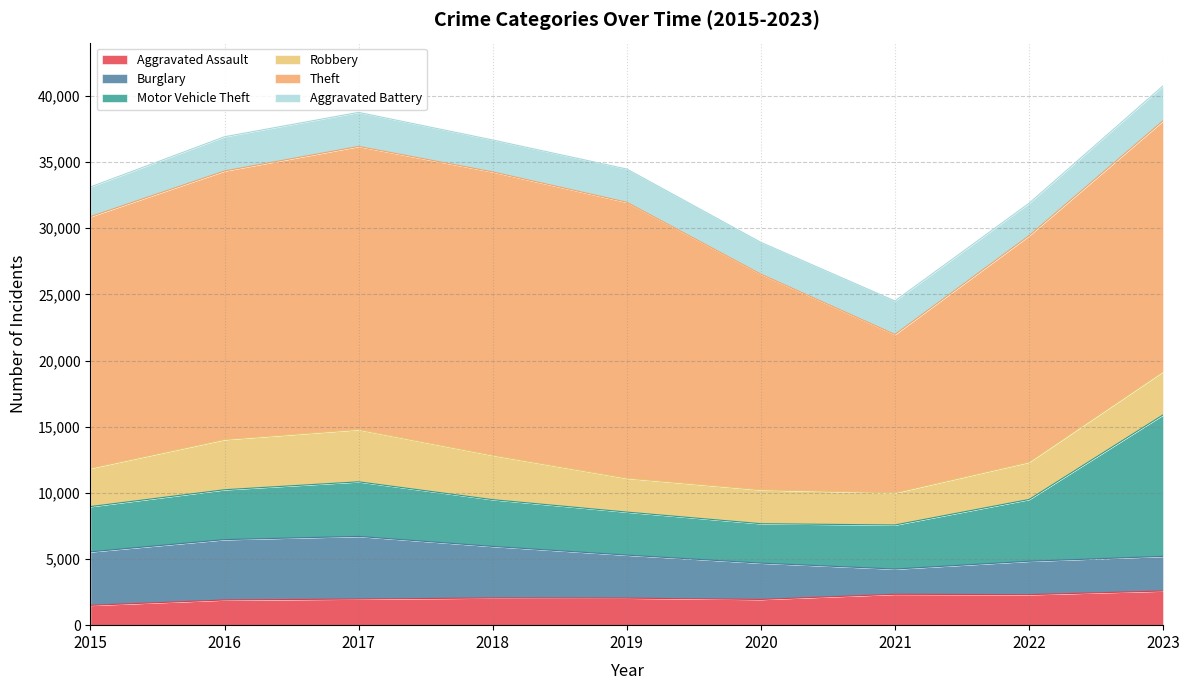

Read the Aggravated Battery value at 2019, to the nearest 50.

2500